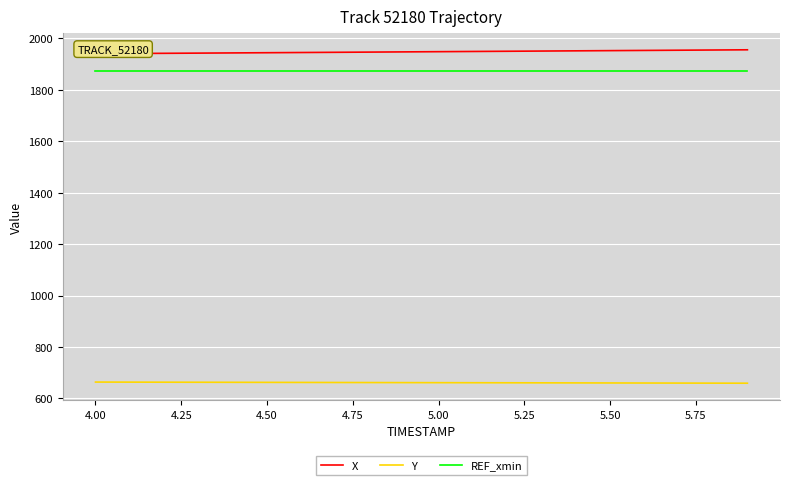

What is the average value of the Y series?

661.3